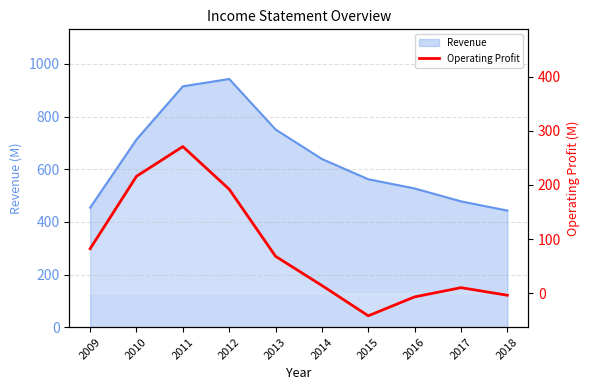

How many values are above zero?

7